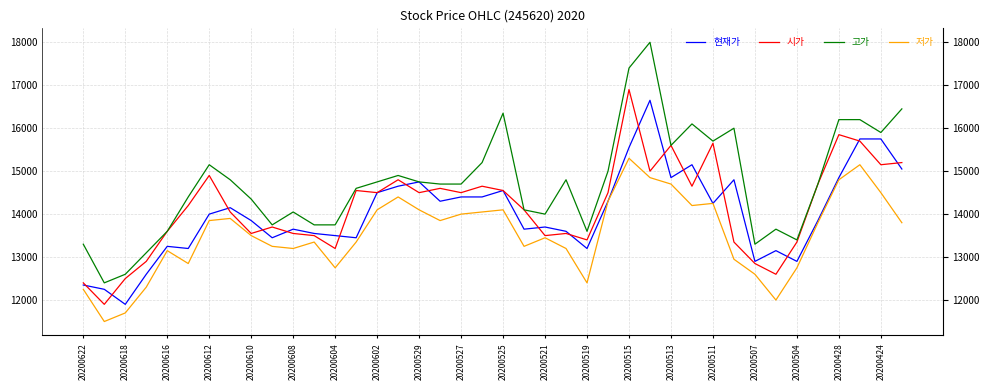

Is this an area chart (filled region under the line)?

No